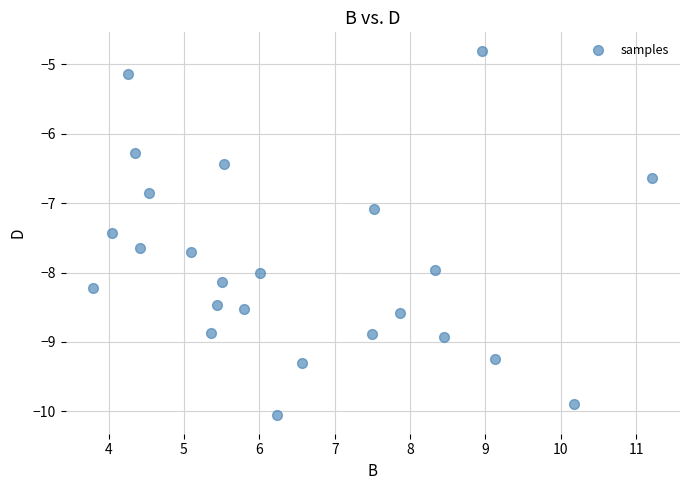

What Y value in the scatter plot is closest to -7?

-7.1